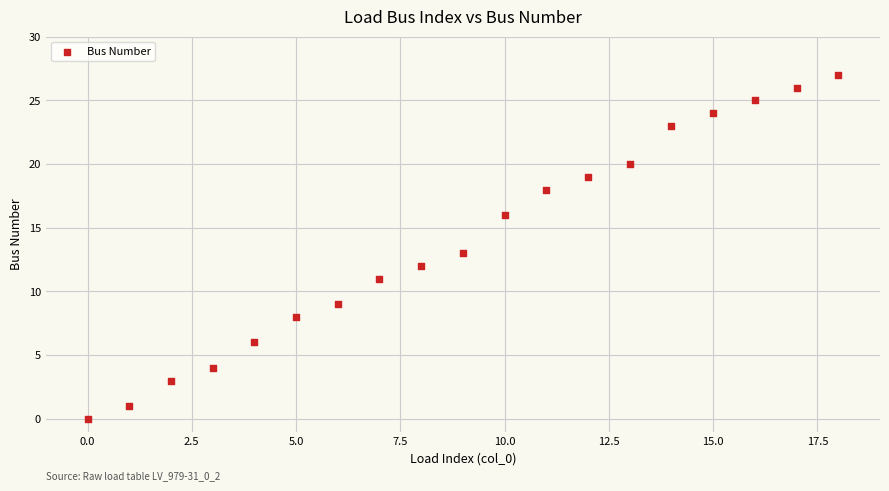

What is the range of Y values (max minus min)?

27